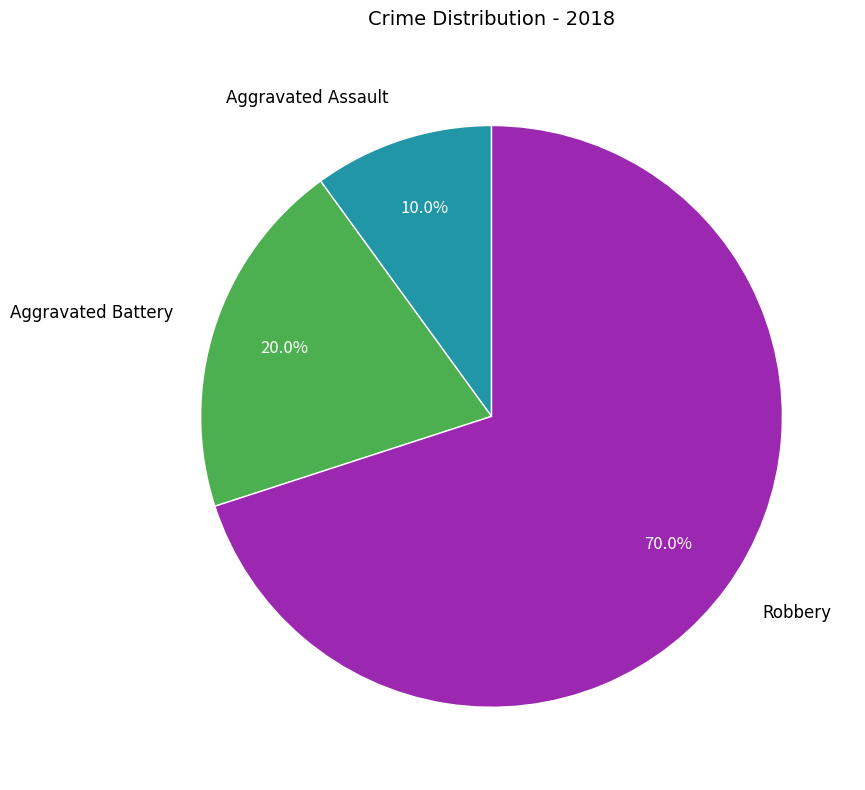

To the nearest percent, what percentage of the pie is Aggravated Battery?

20%